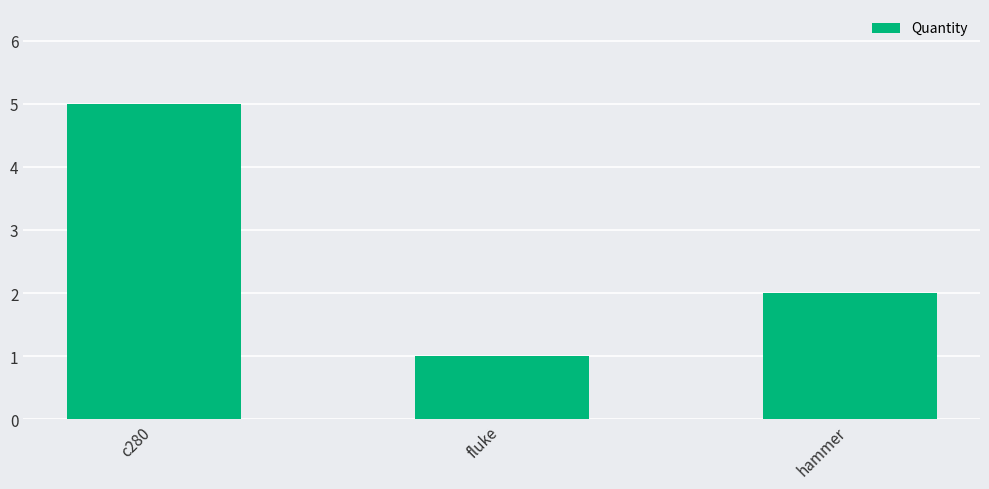

The chart shows a value of 1 at hammer. True or false?

False